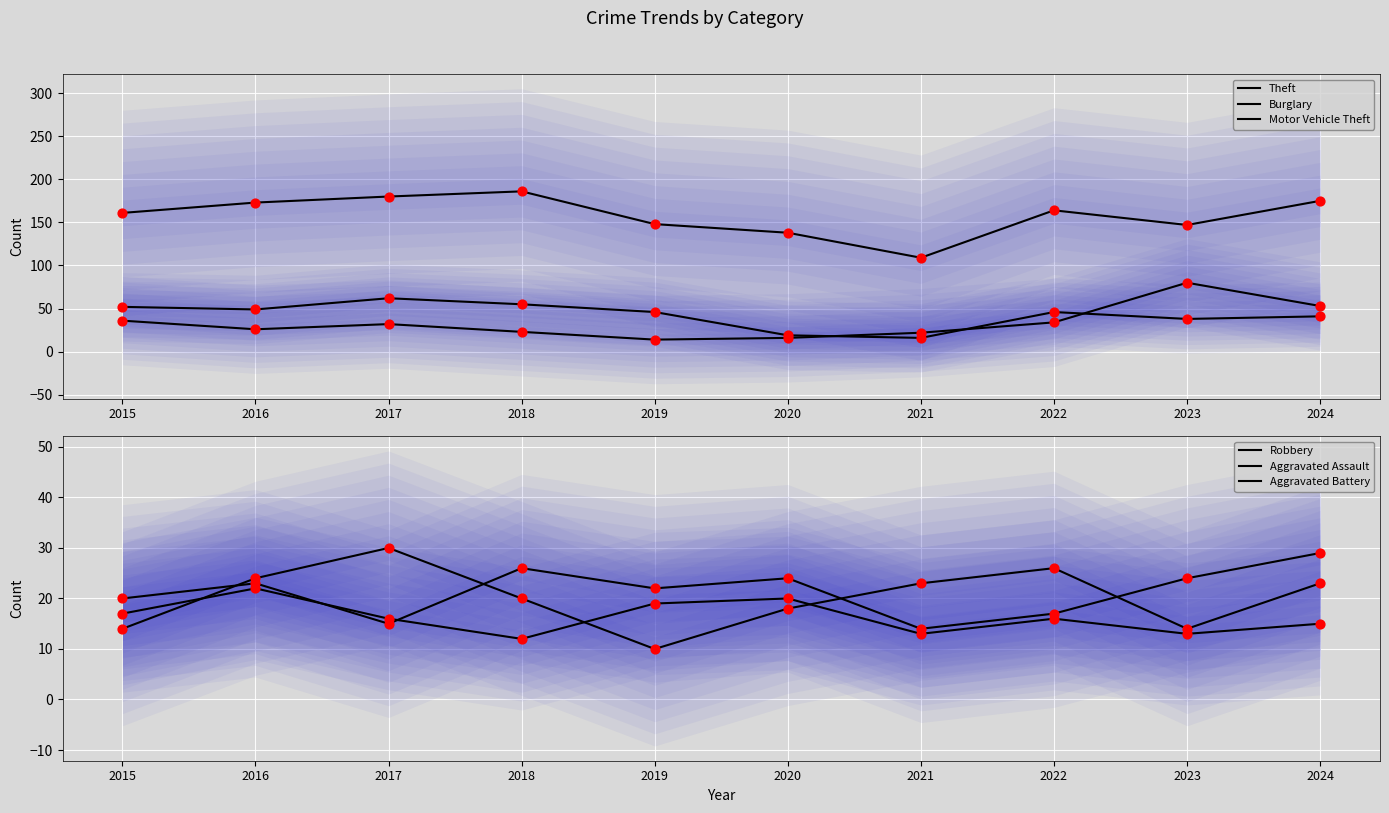

What are all the series names shown in the legend?

Theft, Burglary, Motor Vehicle Theft, Robbery, Aggravated Assault, Aggravated Battery